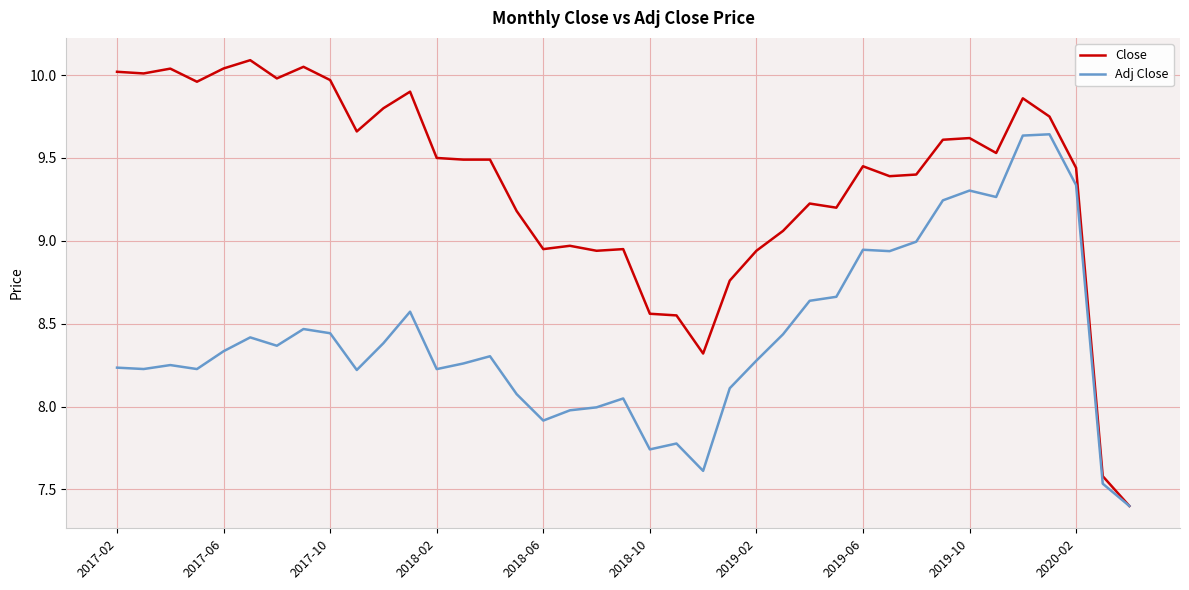

Which series has the largest total across all categories?

Close